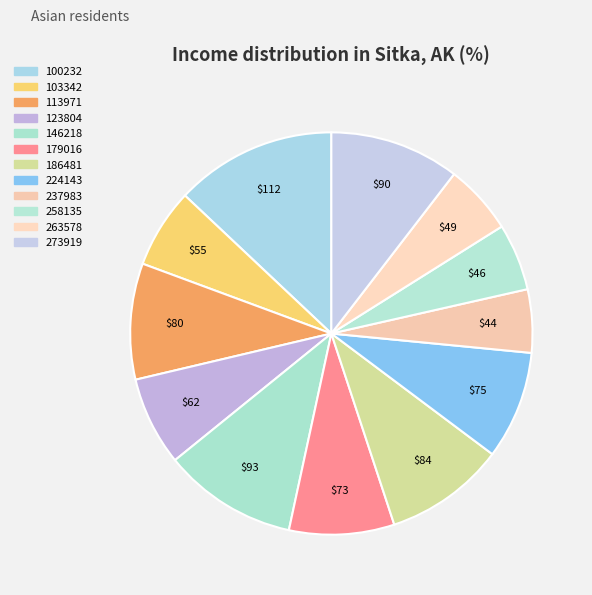

How many slices are in this pie chart?

12